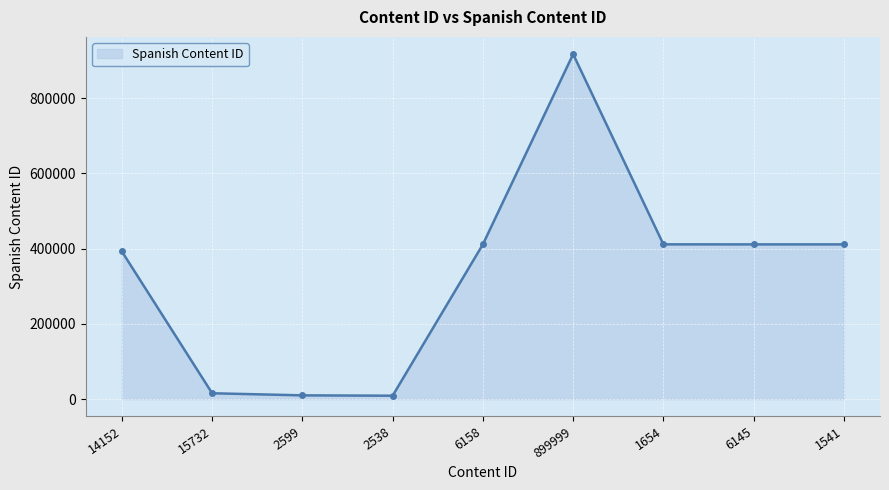

How many lines are shown in the chart?

1